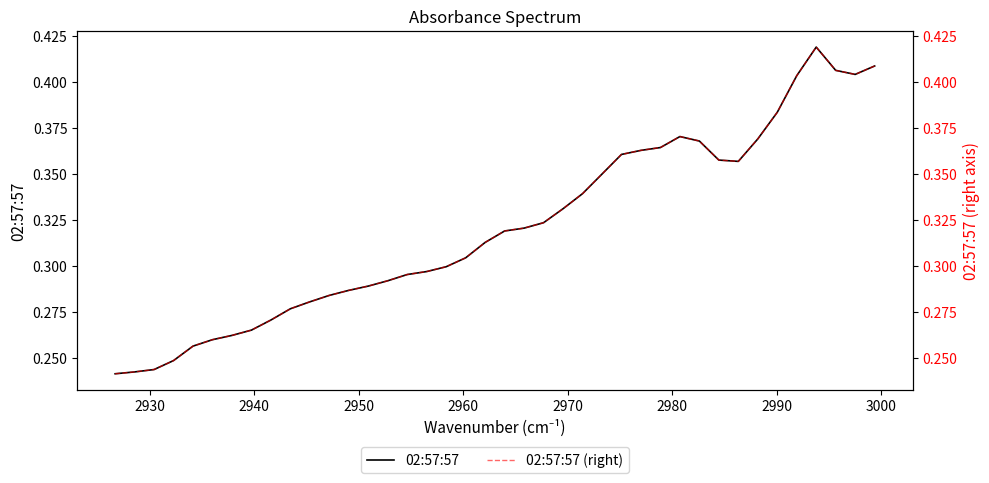

What are all the series names shown in the legend?

02:57:57, 02:57:57 (right)